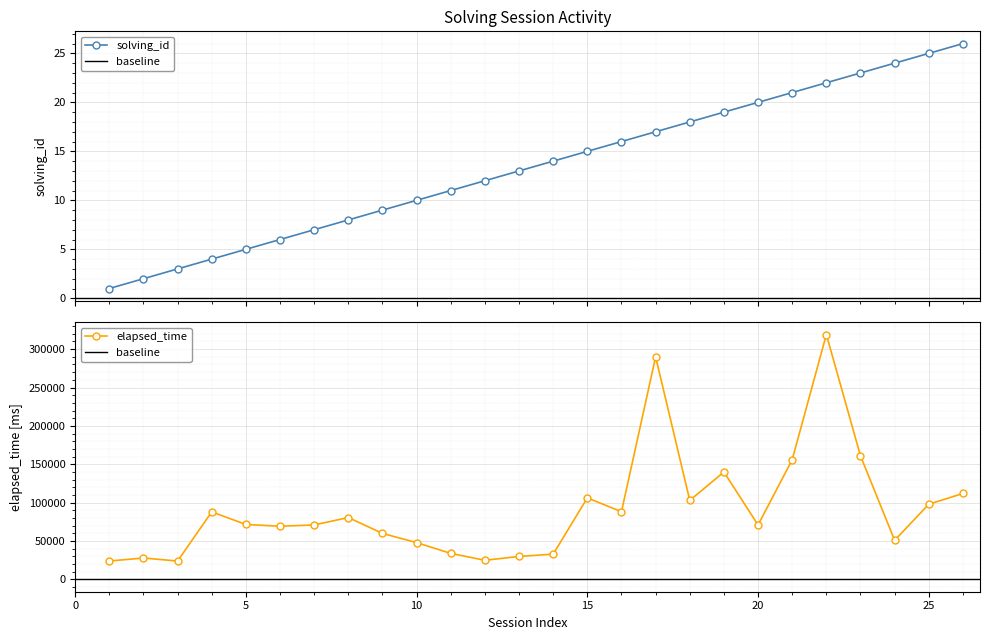

True or false: solving_id and elapsed_time cross at least once.

False